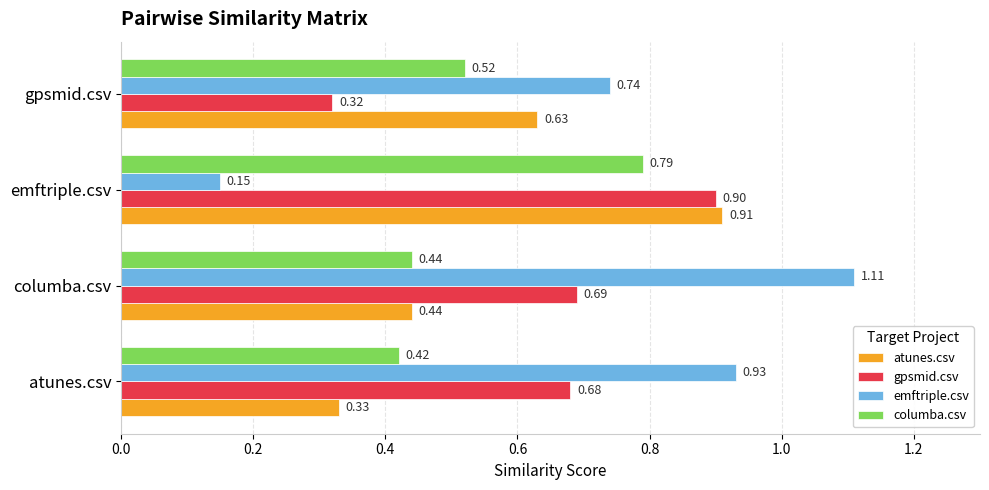

How many atunes.csv values are between 0 and 1?

4